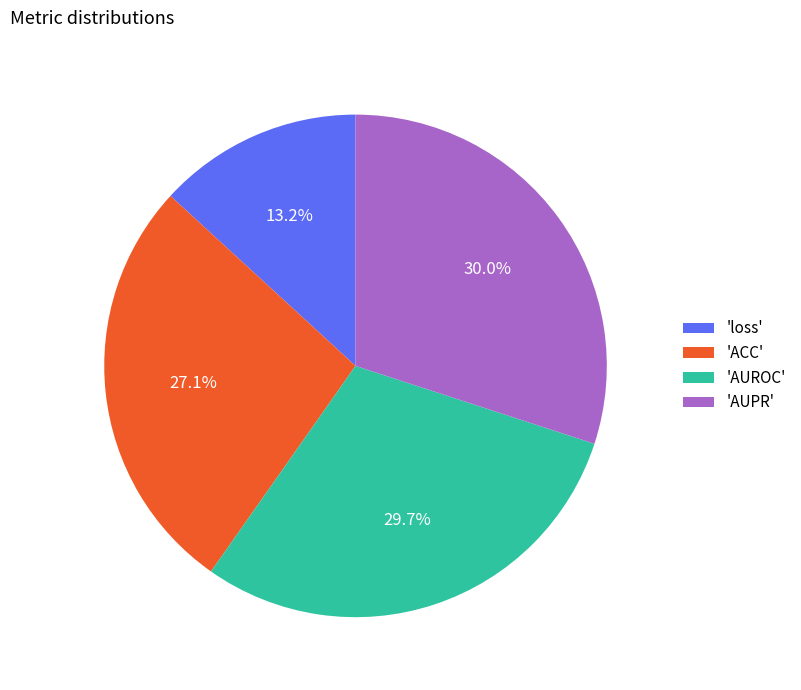

What is the total percentage of 'AUPR' and 'ACC'?

57.1%